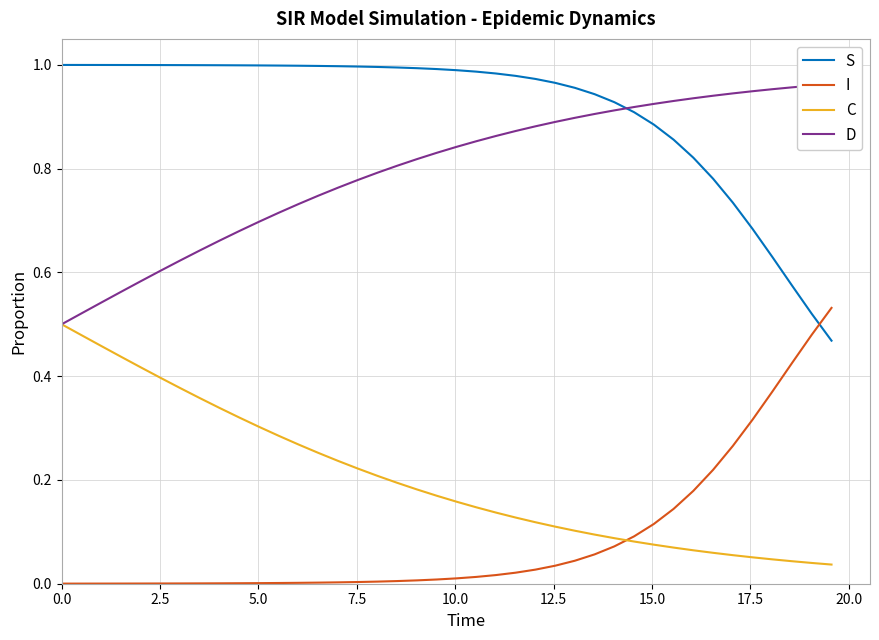

Is this an area chart (filled region under the line)?

No